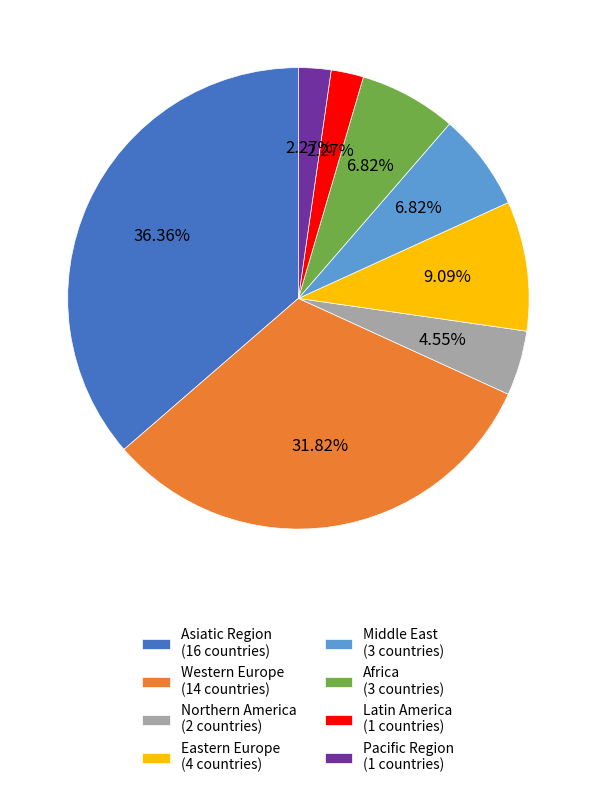

Combined, do Latin America (1 countries) and Middle East (3 countries) account for over 50%?

No